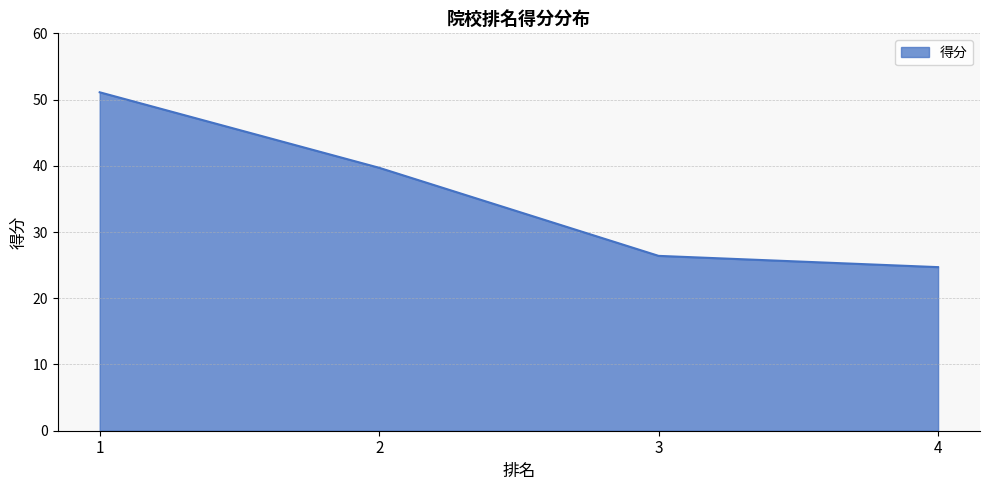

Is it true that the value at 1 is 51.1?

True